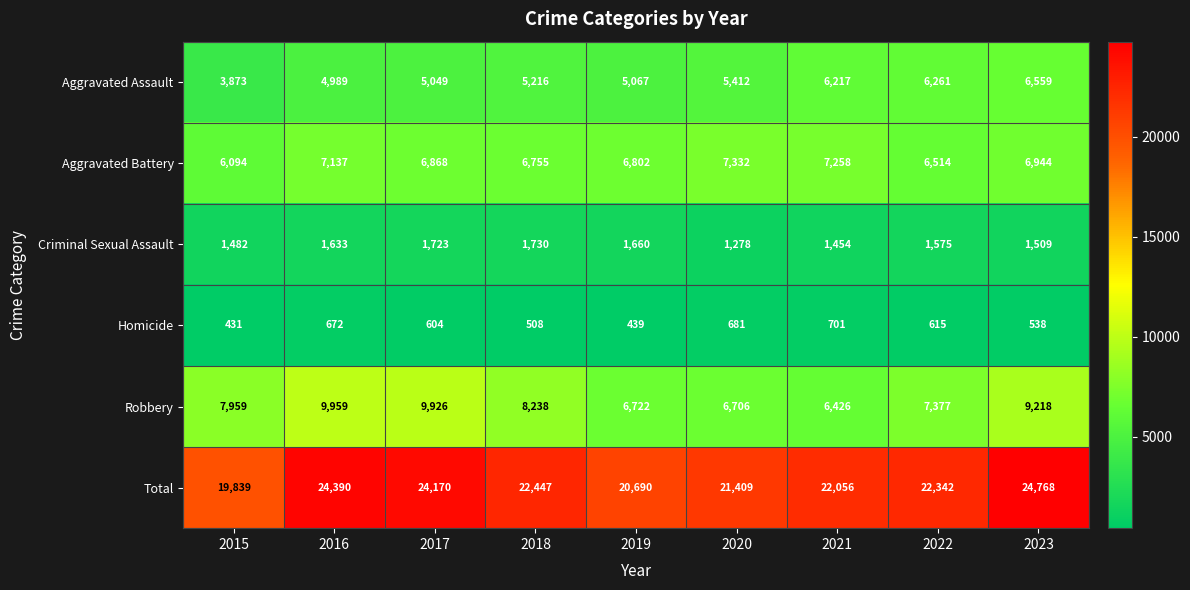

Which series has the largest range (max minus min)?

Total